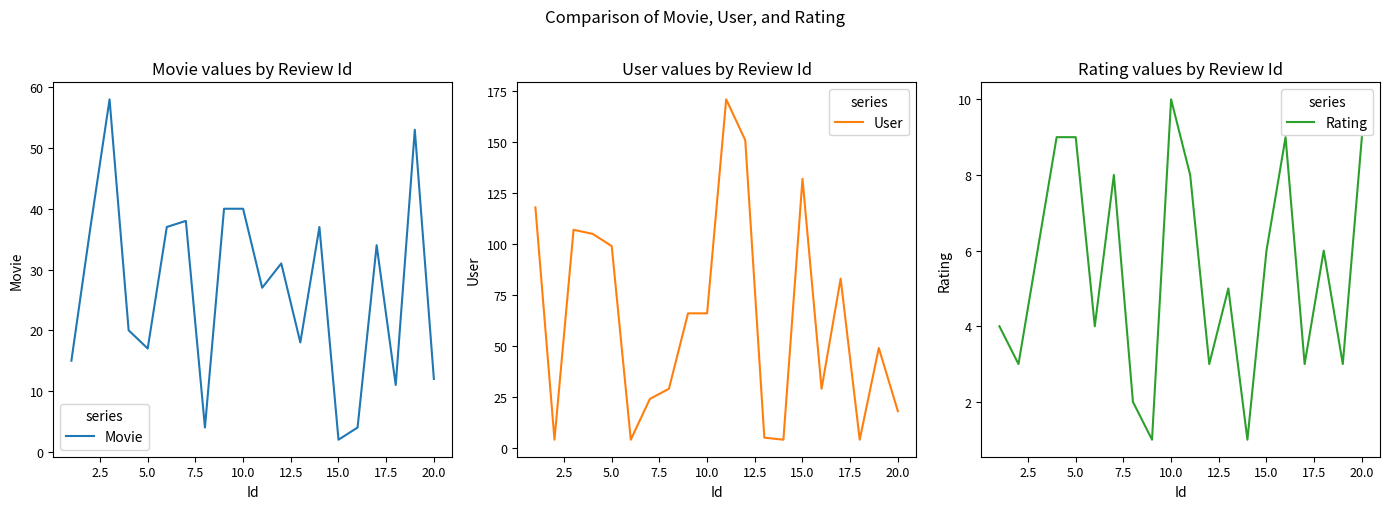

Is this an area chart (filled region under the line)?

No